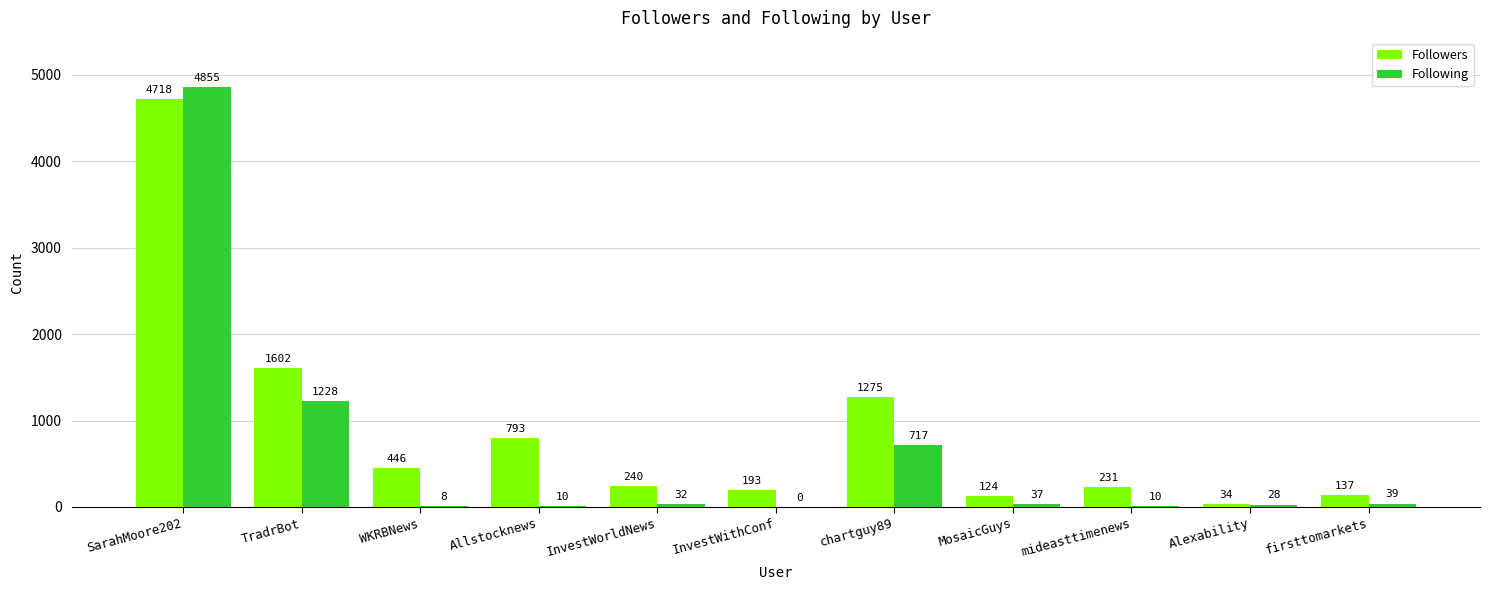

The value of Following at WKRBNews is 8. True or false?

True